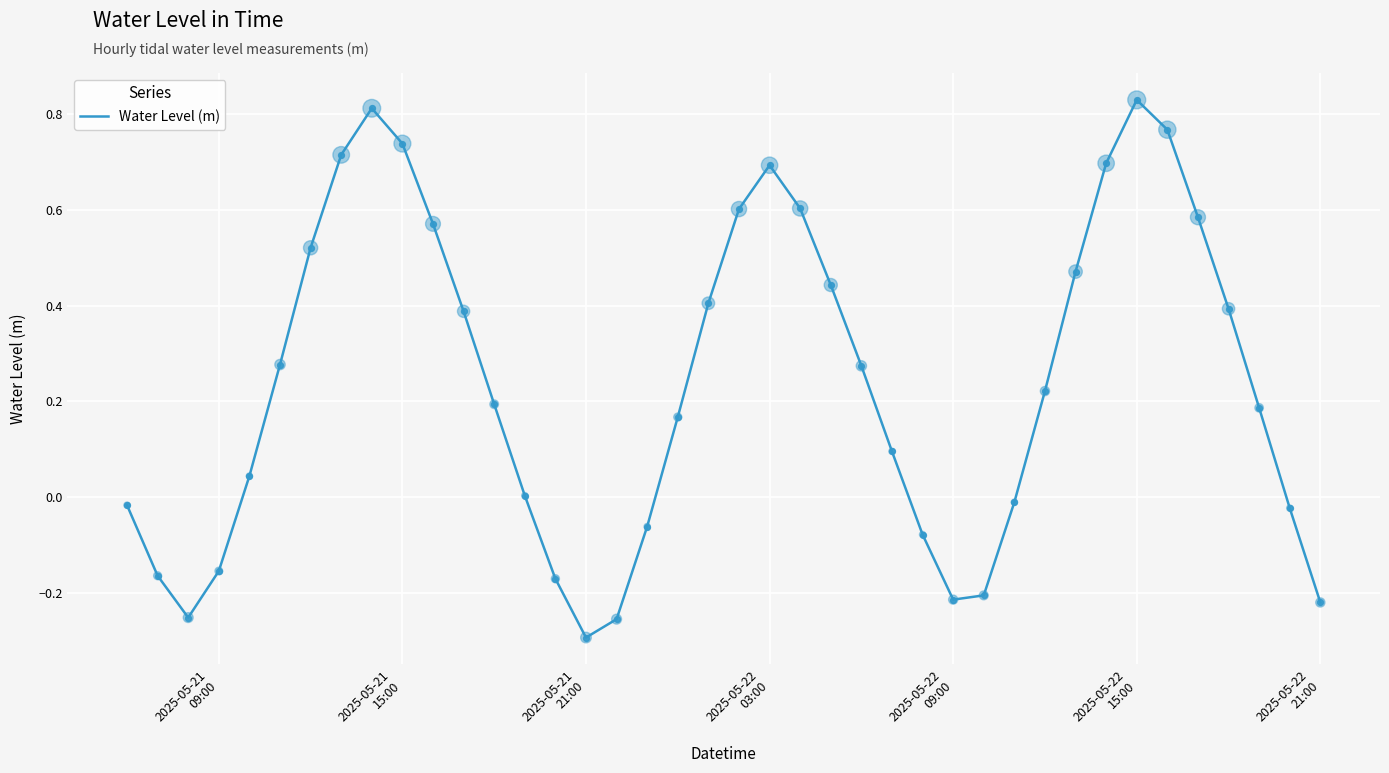

What is the difference between the maximum and minimum values?

1.1